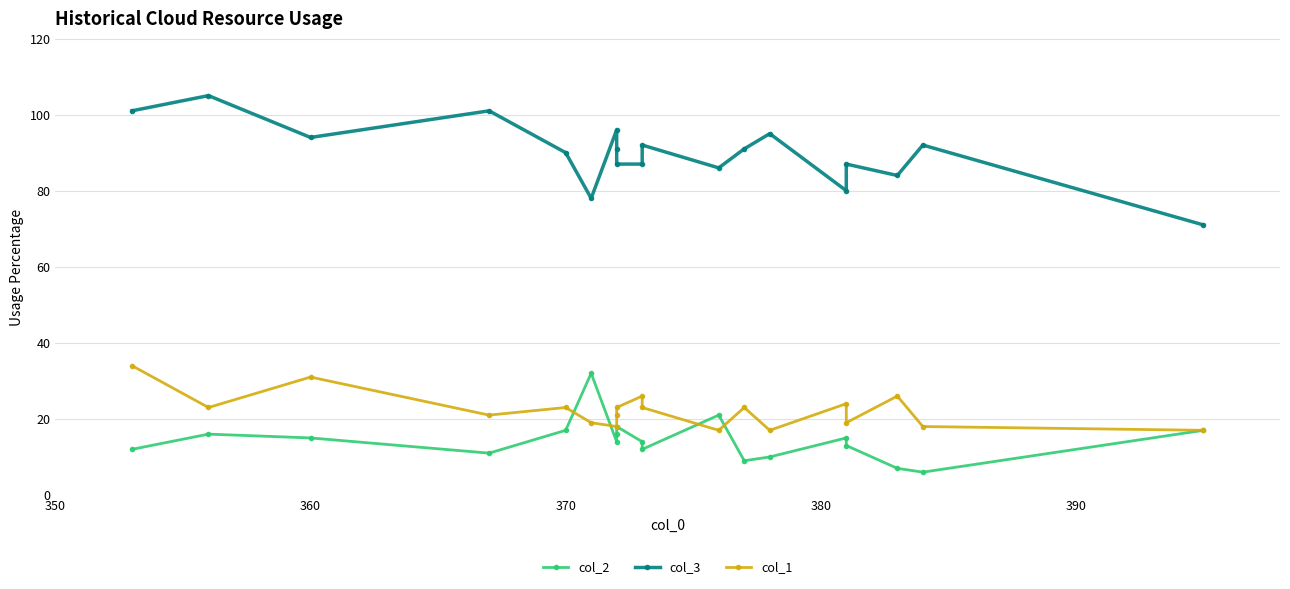

What is the difference between the maximum and minimum values in the col_2 series?

26